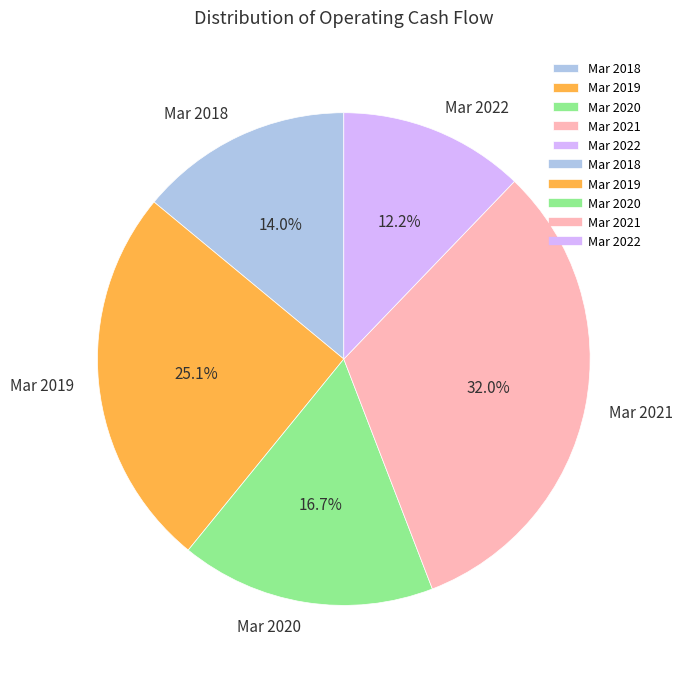

Is there any slice that represents more than half of the pie?

No